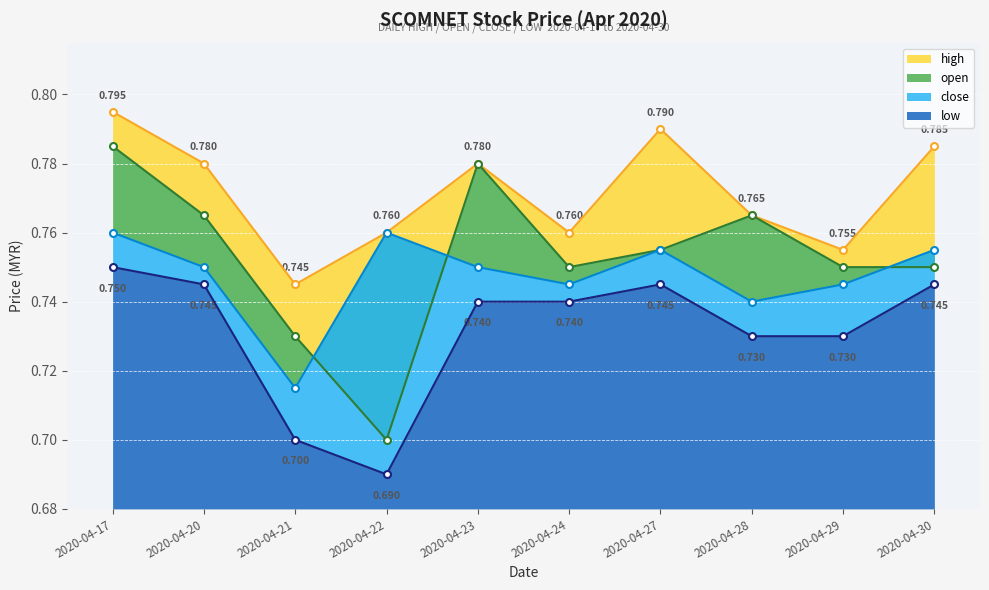

Which category has the lowest value across all series?

2020-04-22